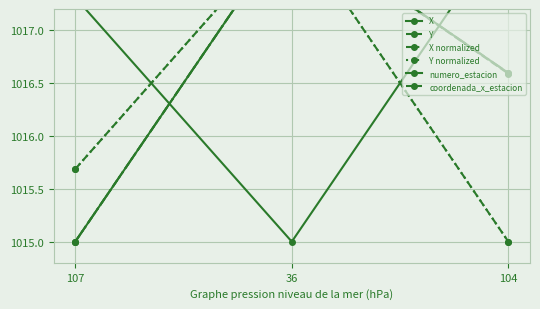

Reading right to left, extract all data points from this chart.

X: 104=1016.6	36=1018.0	107=1015.0
Y: 104=1015.0	36=1018.0	107=1015.7
X normalized: 104=1016.6	36=1018.0	107=1015.0
Y normalized: 104=1015.0	36=1018.0	107=1015.7
numero_estacion: 104=1018.0	36=1015.0	107=1017.3
coordenada_x_estacion: 104=1016.6	36=1018.0	107=1015.0